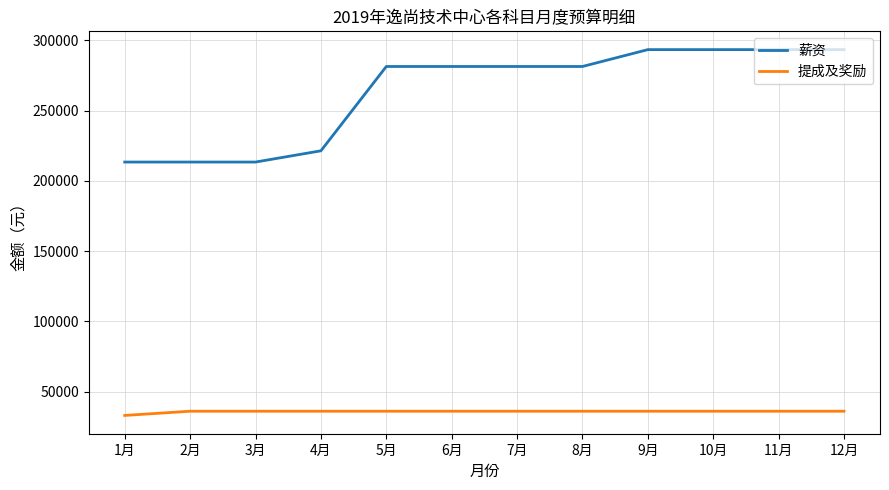

True or false: 薪资 has a value of 173276 at 5月.

False